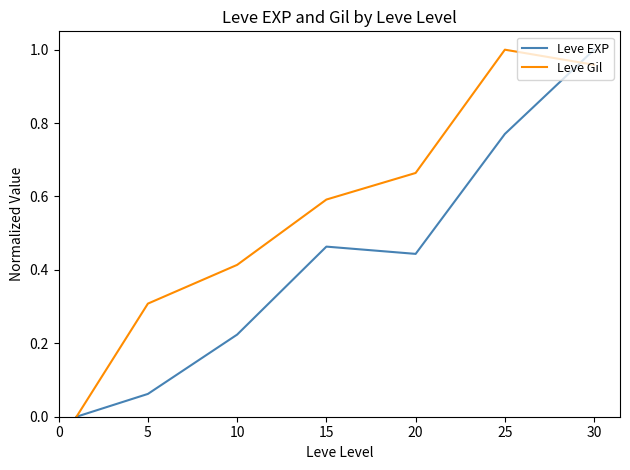

List the series in order of their overall mean, highest first.

Leve Gil, Leve EXP